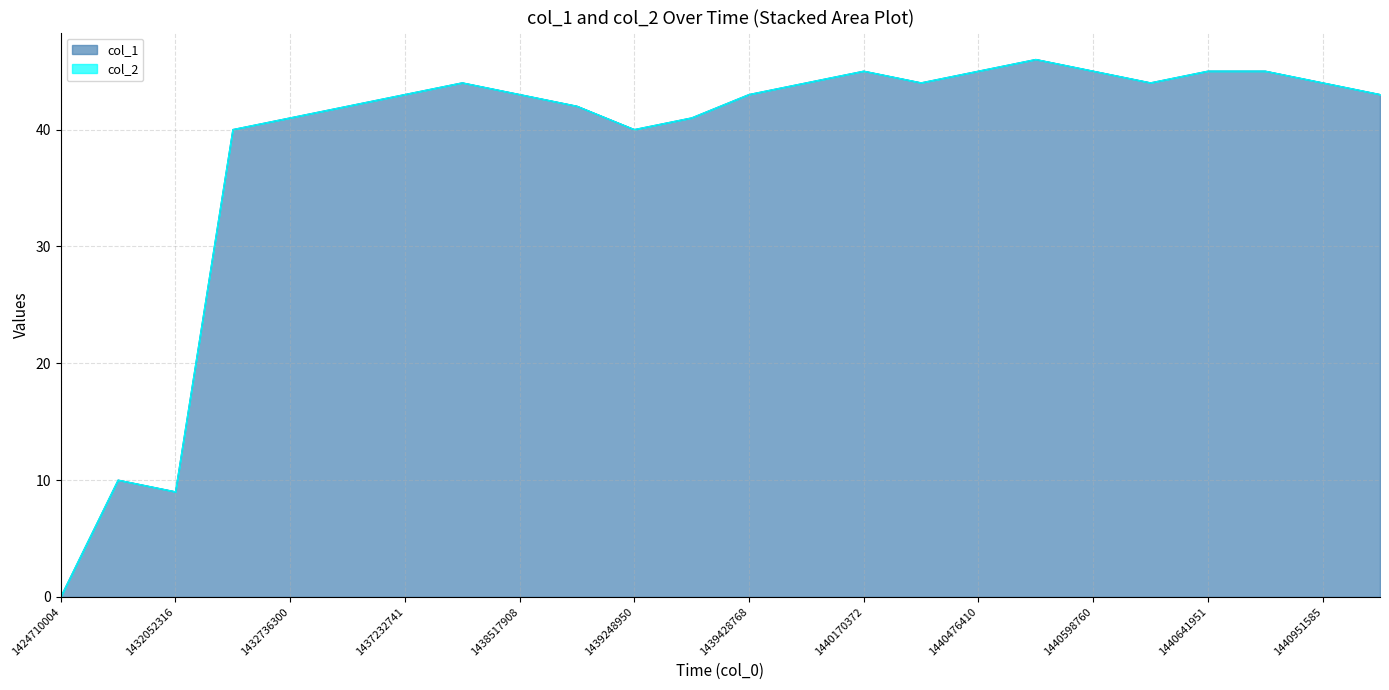

Count the number of categories in the chart.

24